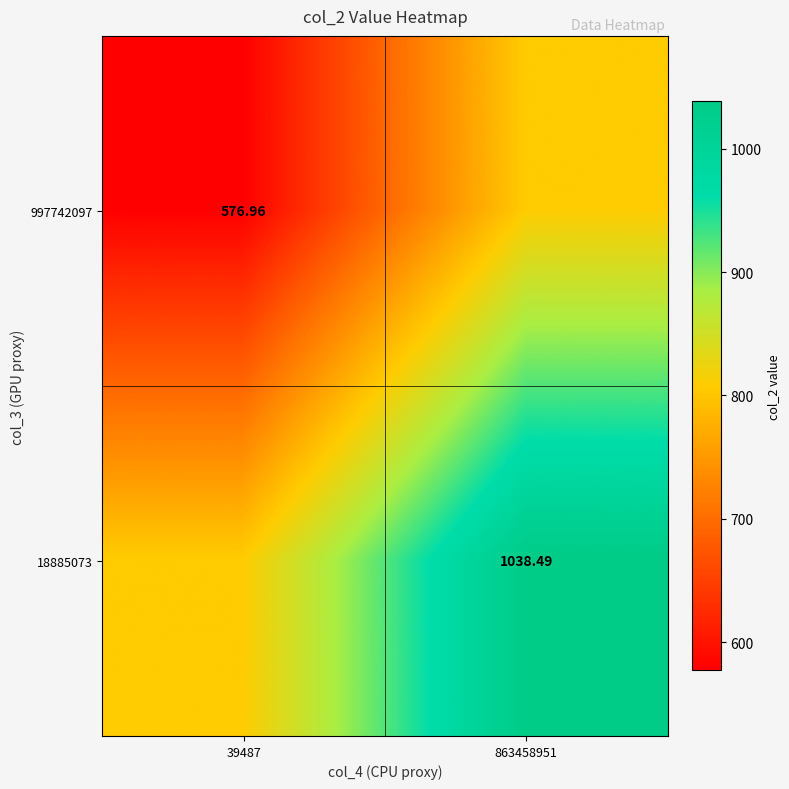

What is the difference between the 18885073 values at 39487 and 863458951?

230.8